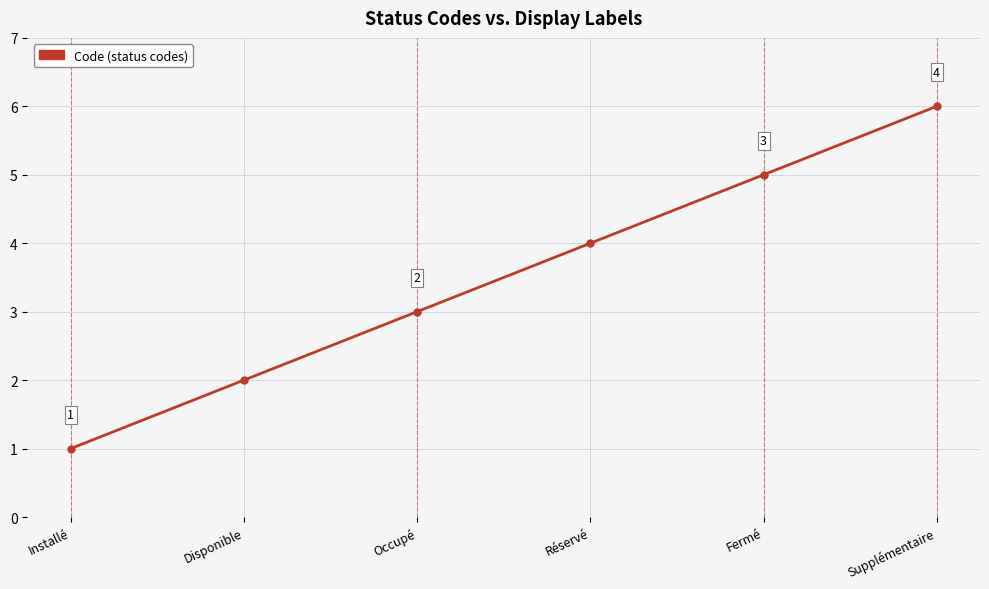

What is the approximate value at Disponible?

2